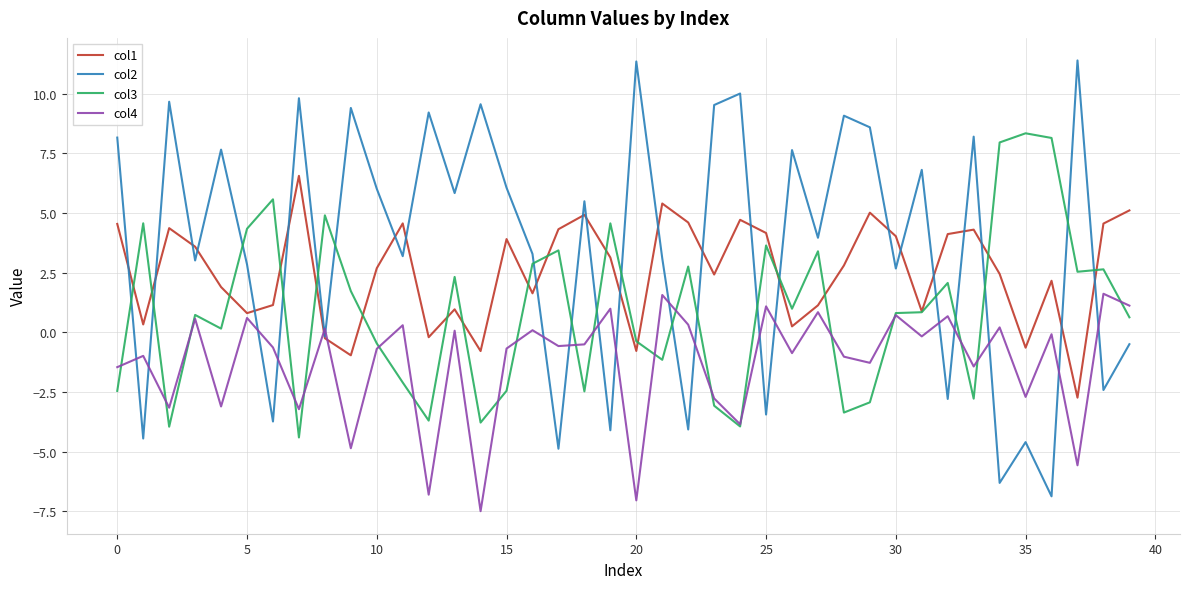

After their last crossing, which series has the higher values: col3 or col2?

col3